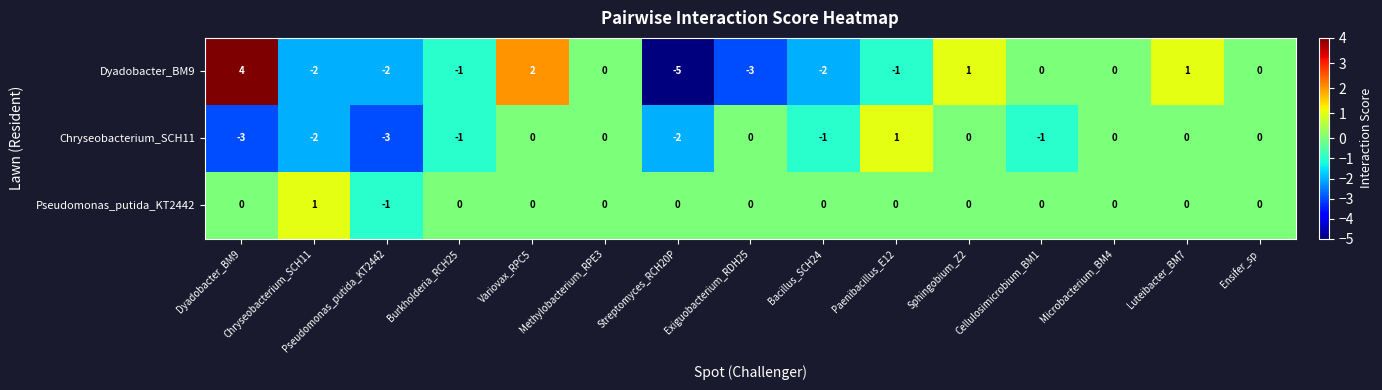

Which series has the largest range (max minus min)?

Dyadobacter_BM9